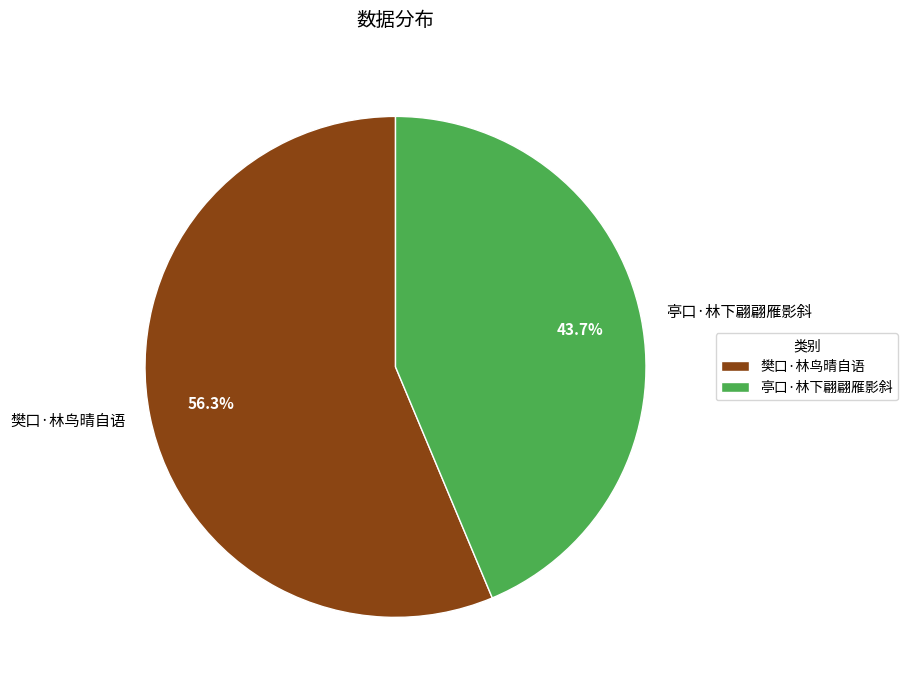

Between 亭口·林下翩翩雁影斜 and 樊口·林鸟晴自语, which is larger?

樊口·林鸟晴自语